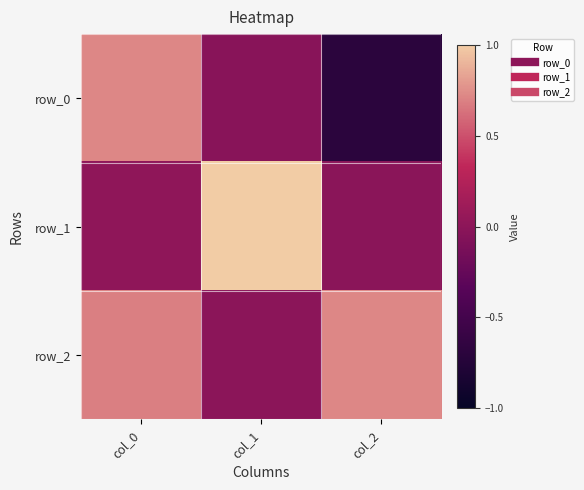

How many values in the row_0 series exceed 0?

1